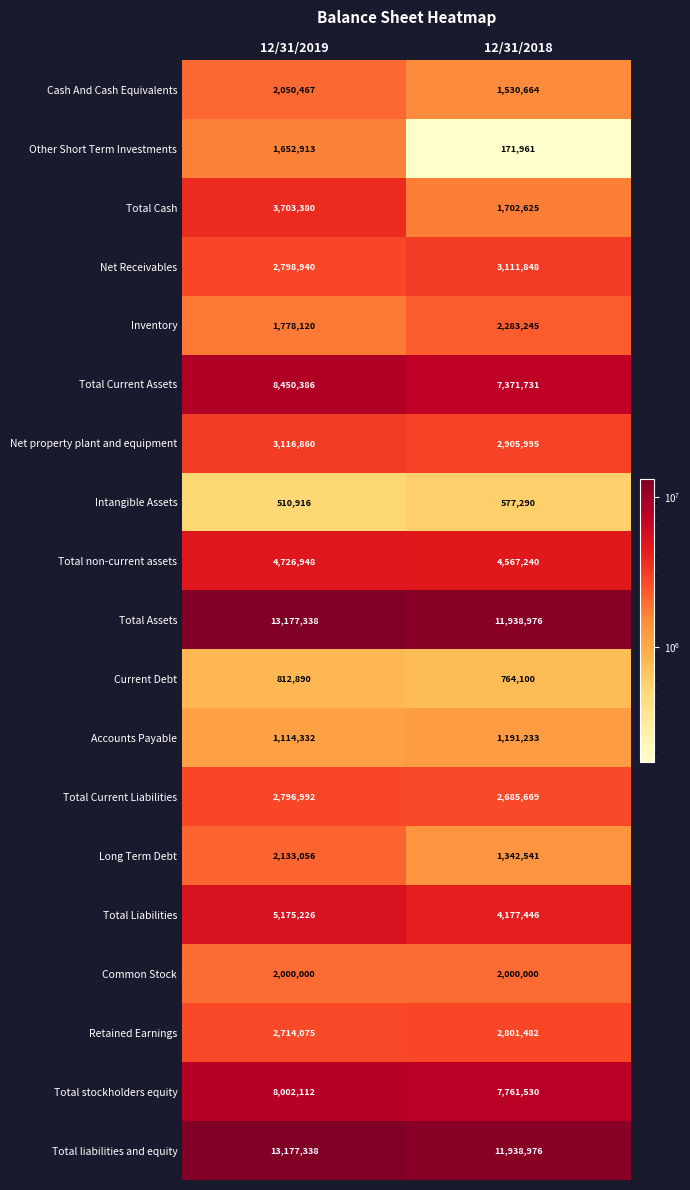

How many data points in Total stockholders equity are less than 8002112?

1